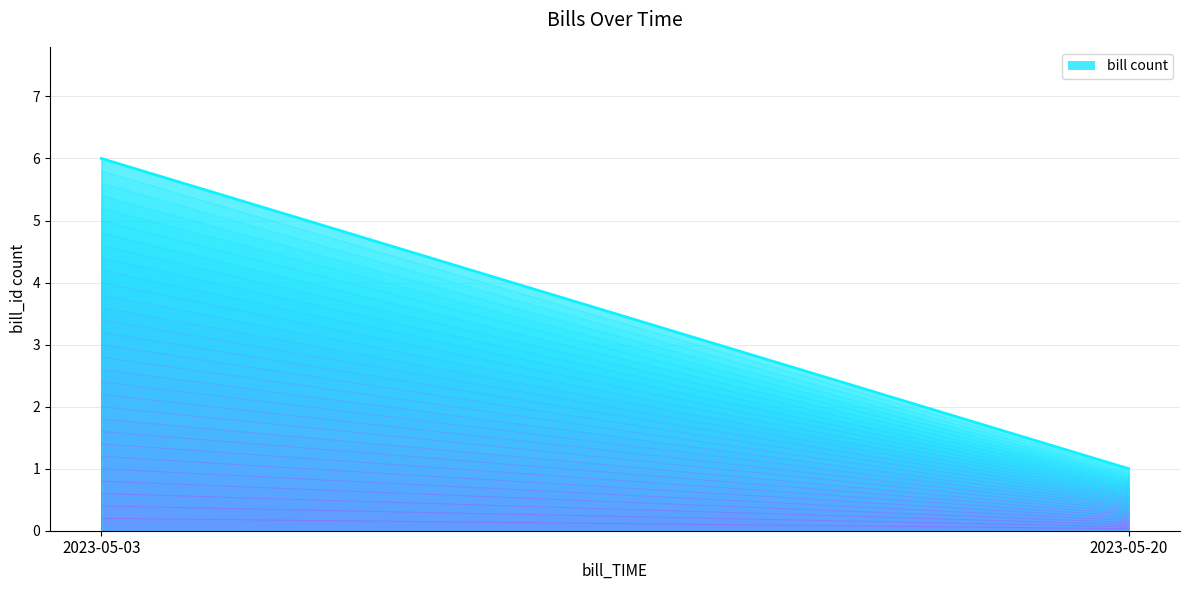

The chart shows a value of 1 at 2023-05-20. True or false?

False